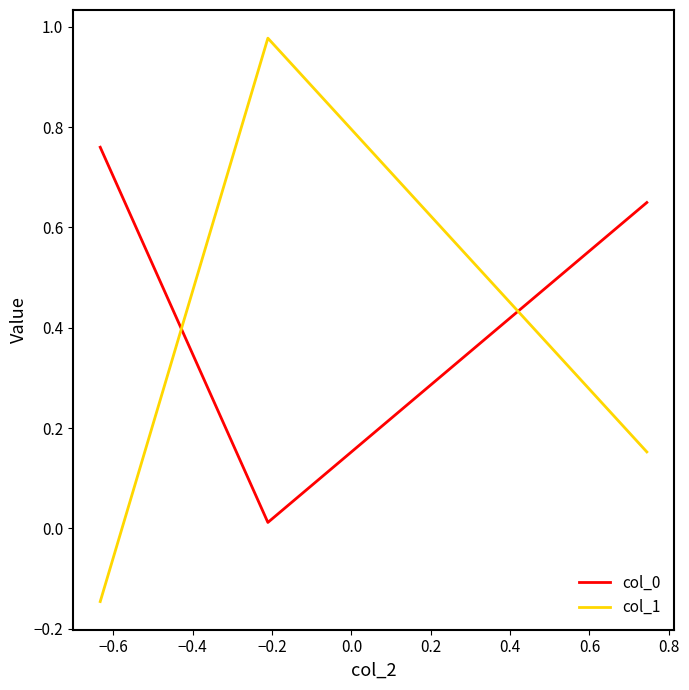

Which series has the largest range (max minus min)?

col_1